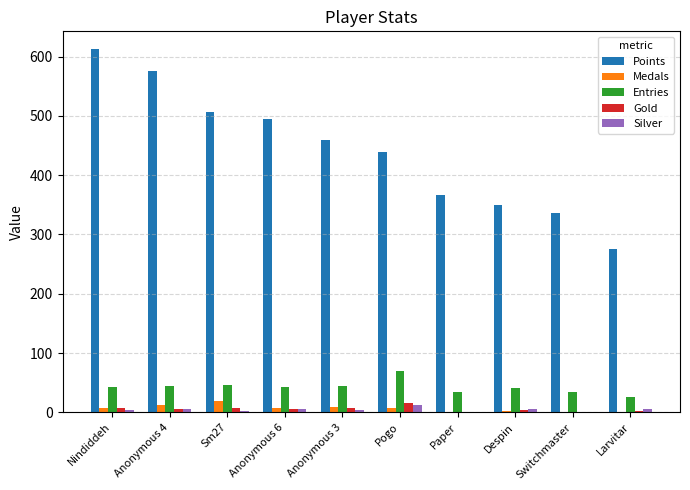

Is the value of Medals at Anonymous 3 greater than the value of Points at Despin?

No